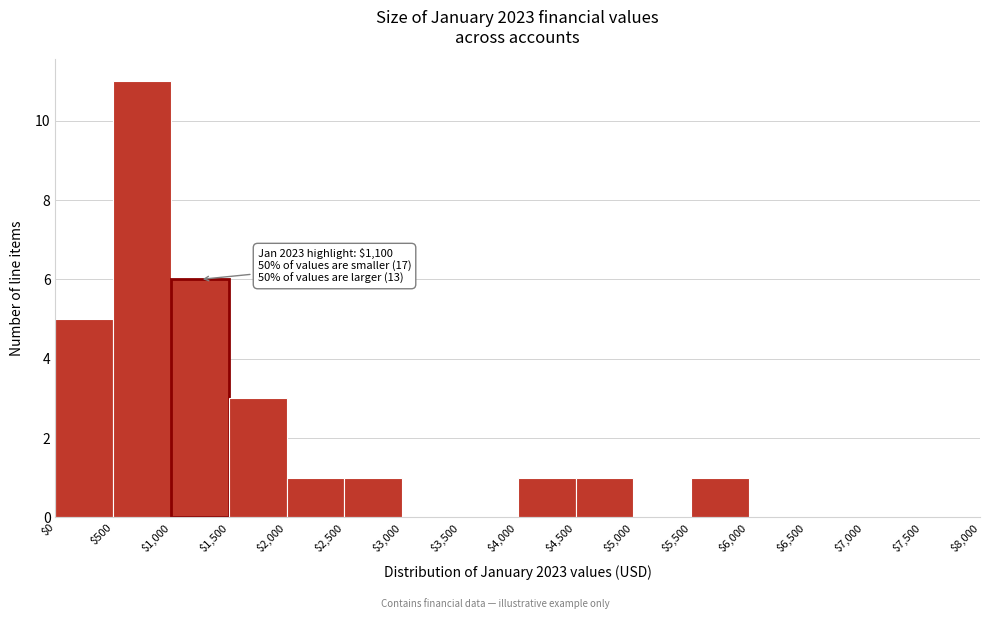

Which range on the x-axis has the tallest bar?

$500 to $1,000